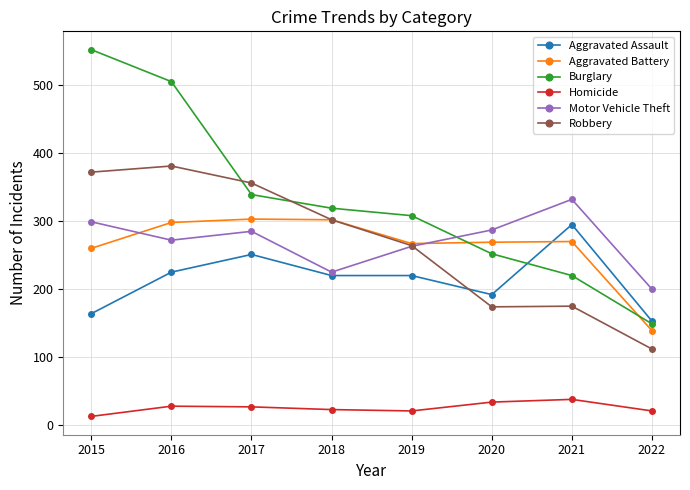

True or false: Aggravated Battery has more than 1 points higher than both neighbors.

True